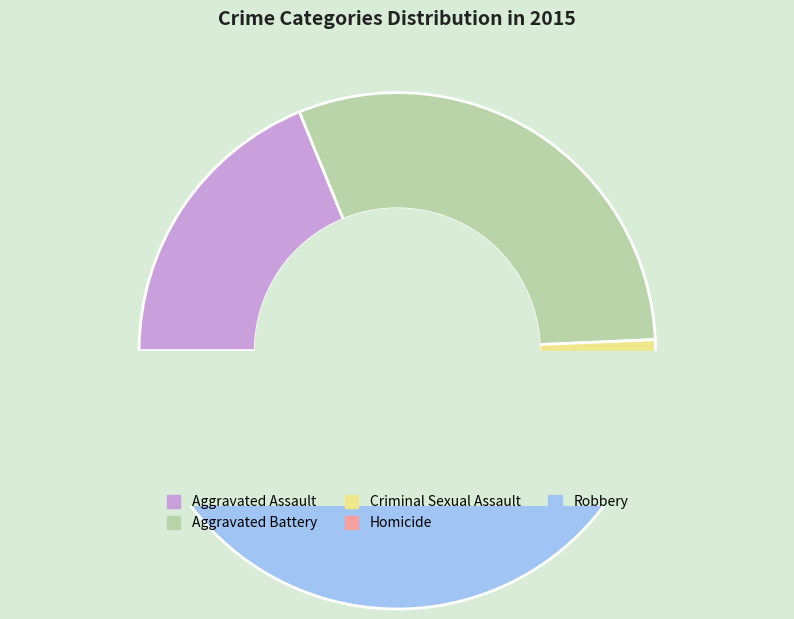

How many slices are in this pie chart?

5